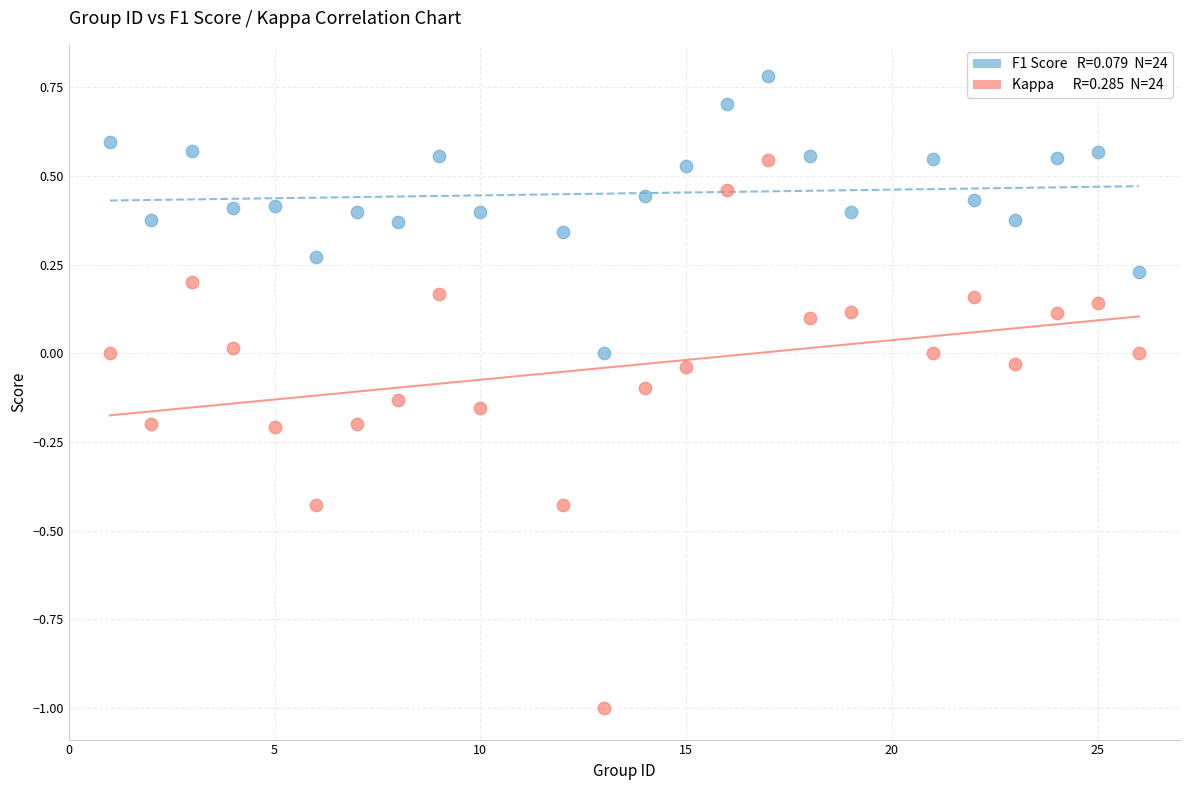

Across all data points, what is the range of Y values (max minus min)?

1.8